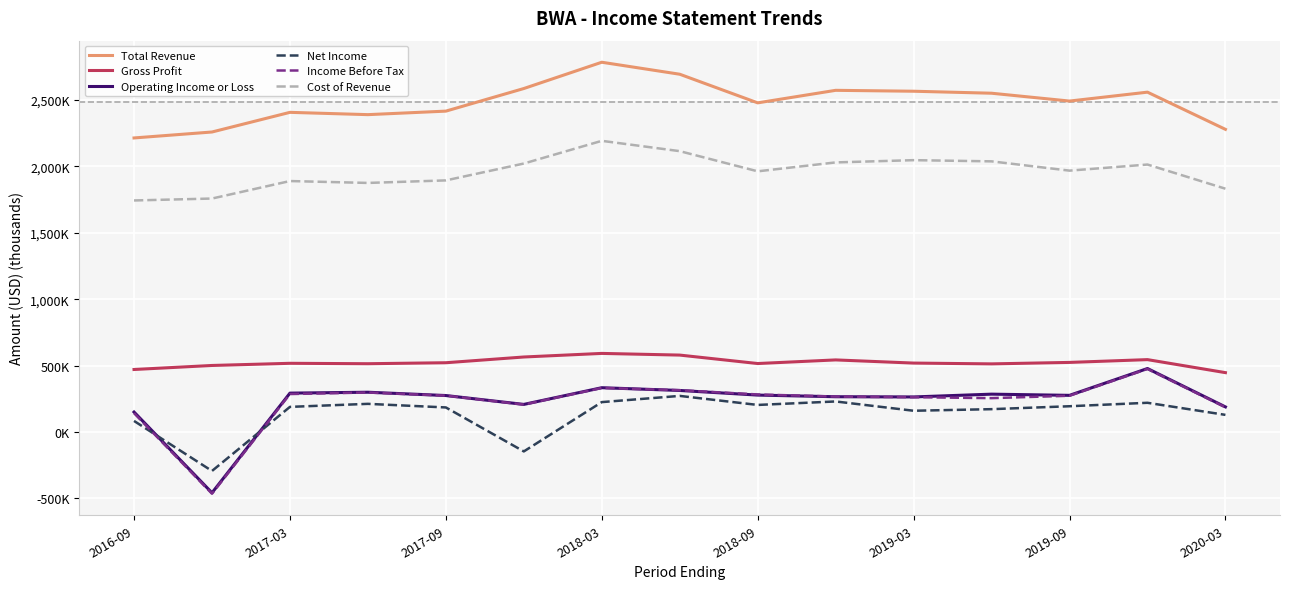

Reading left to right, transcribe all the data shown in this chart.

Total Revenue: 2214.2	2259.0	2407.0	2389.7	2416.2	2586.4	2784.3	2694.0	2478.5	2572.8	2566.0	2551.0	2492.0	2559.0	2279.0
Gross Profit: 470.7	501.0	517.3	514.2	521.6	564.8	591.8	579.2	515.6	542.8	519.0	513.0	524.0	545.0	447.0
Operating Income or Loss: 150.3	-458.0	292.7	299.5	274.6	207.8	333.5	312.8	278.0	265.6	264.0	285.0	276.0	478.0	189.0
Net Income: 83.3	-293.3	189.2	212.0	184.9	-146.2	225.1	271.8	203.8	230.0	160.0	172.0	194.0	220.0	129.0
Income Before Tax: 141.9	-464.6	285.9	297.3	274.0	206.4	331.7	314.7	282.7	266.8	262.0	255.0	273.0	475.0	186.0
Cost of Revenue: 1743.5	1758.0	1889.7	1875.5	1894.6	2021.6	2192.5	2114.8	1962.9	2030.0	2047.0	2038.0	1968.0	2014.0	1832.0